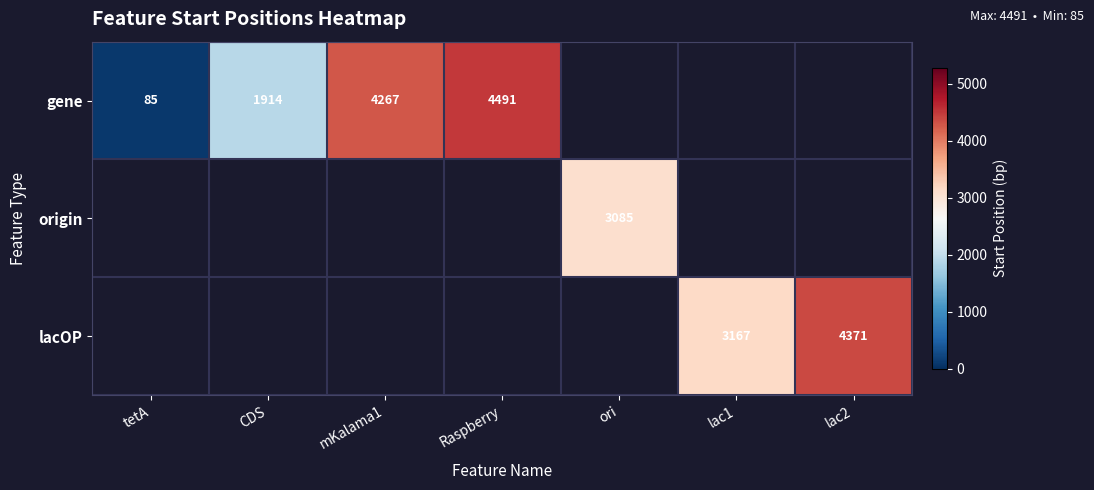

The value of gene at mKalama1 is 4267. True or false?

True